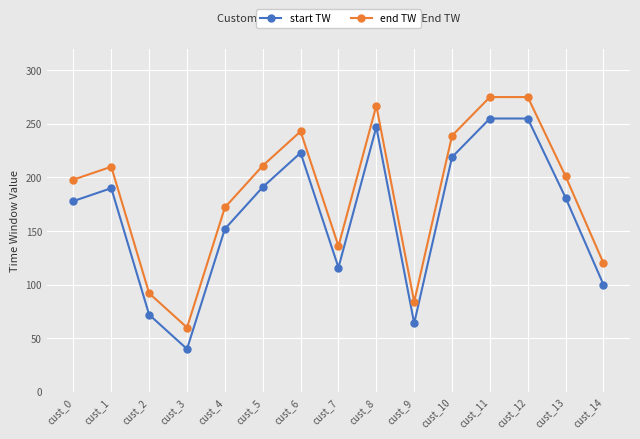

What is the spread (max minus min) of values at cust_0?

20